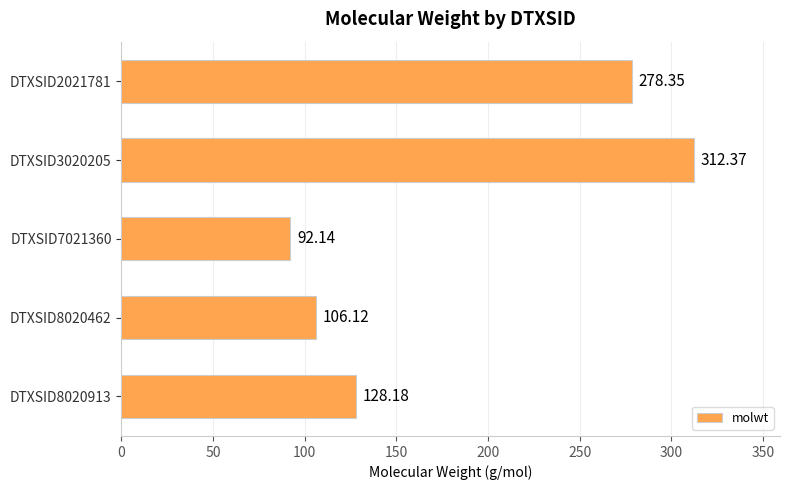

Where is the data nearest to the value 202?

DTXSID8020913